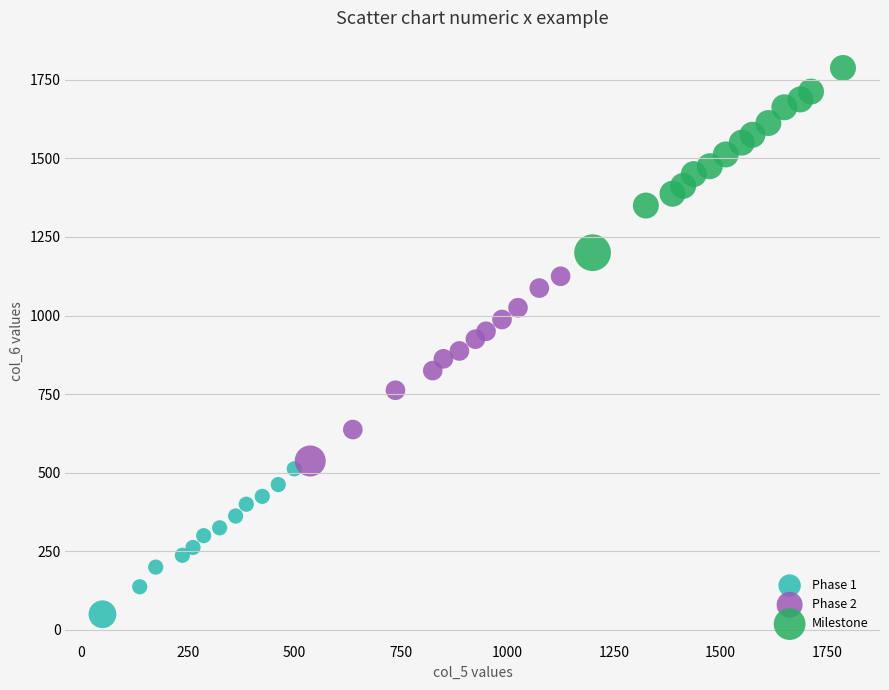

Which series reaches the minimum Y coordinate?

Phase 1